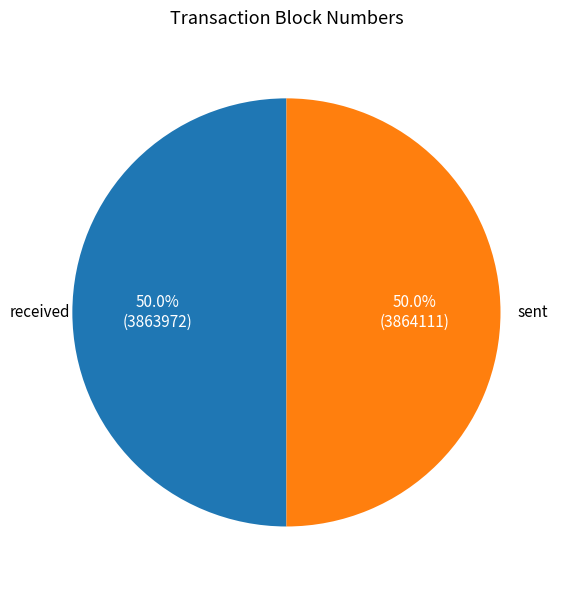

What portion of the pie excludes received?

50.0%